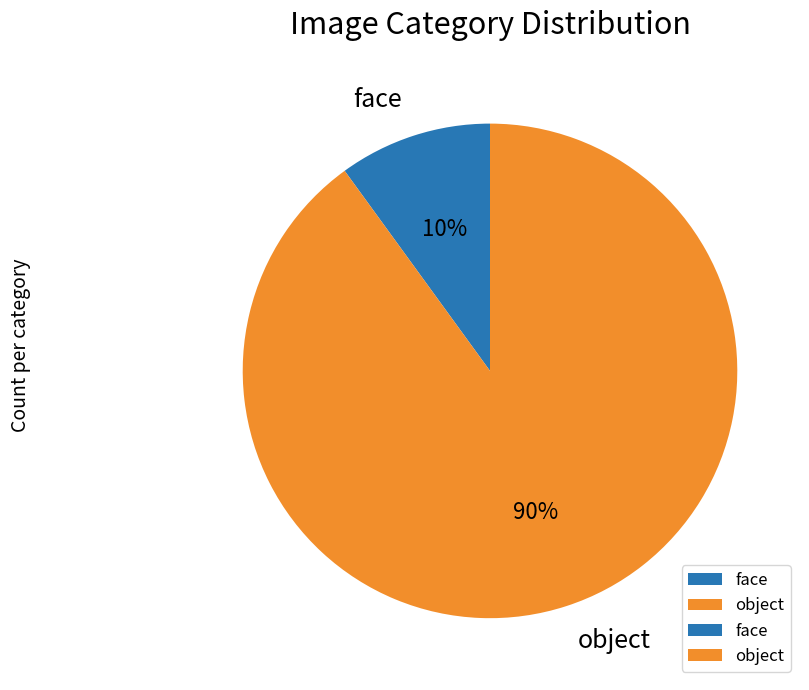

To the nearest percent, what is the difference between the largest and smallest slice percentages?

80%